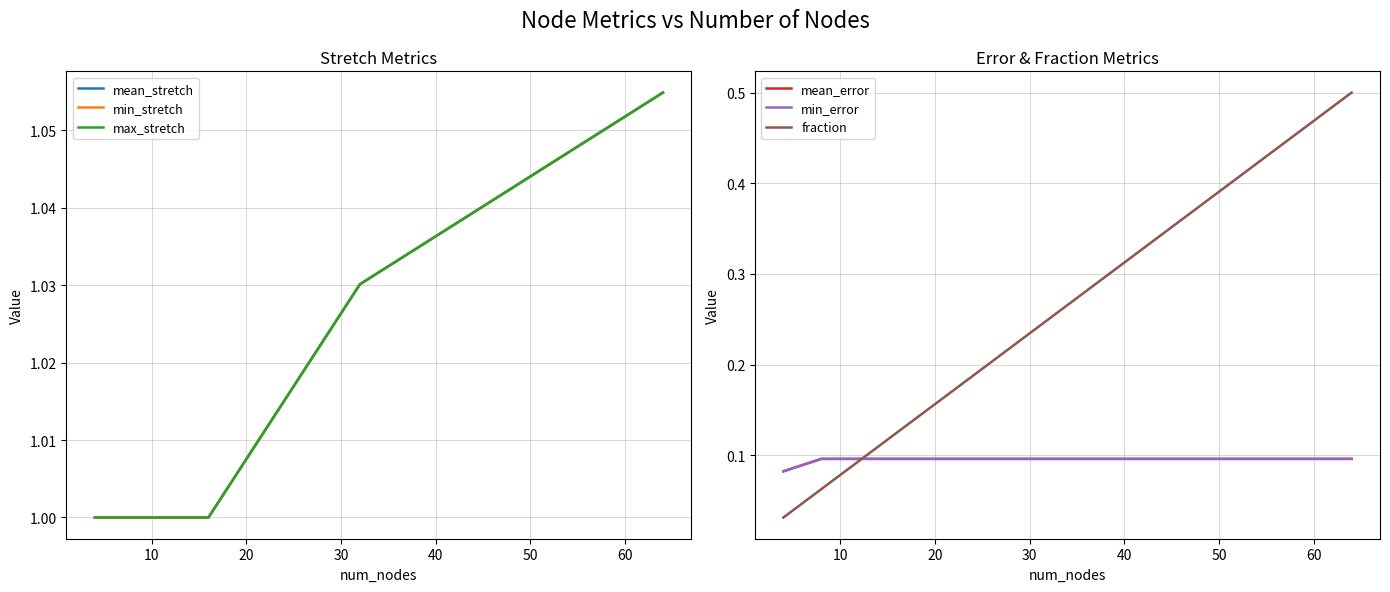

What is the value of the mean_stretch point at the 3rd from the left?

1.0